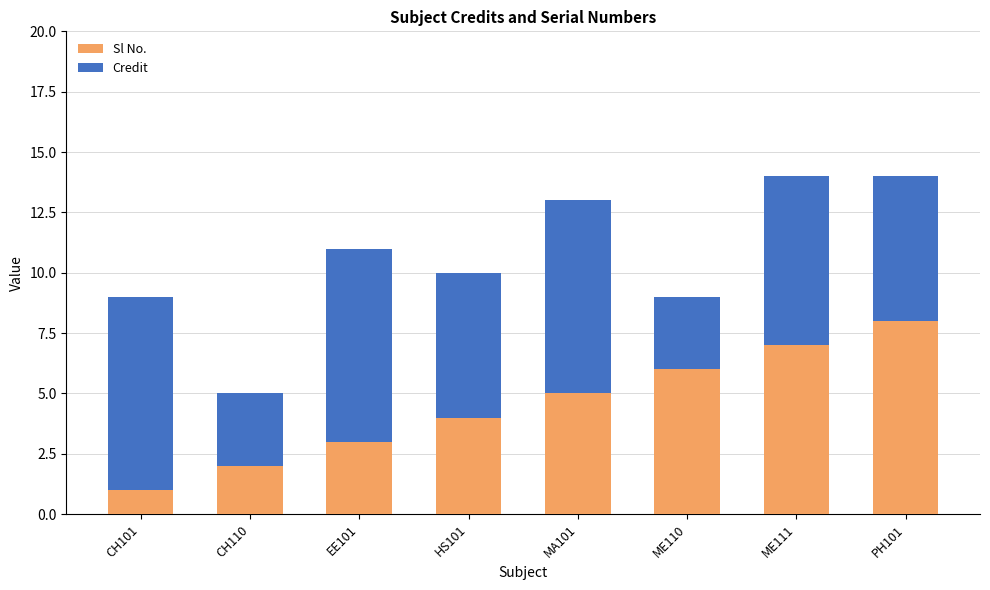

Is it true that Sl No. equals 2 at MA101?

False